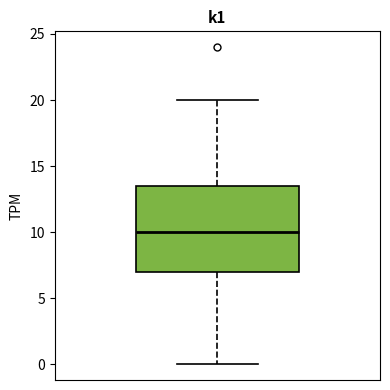

Where does the lower whisker of the box end on the y-axis? The values are not printed on the chart, so give them approximately, as read against the axis.

0.0